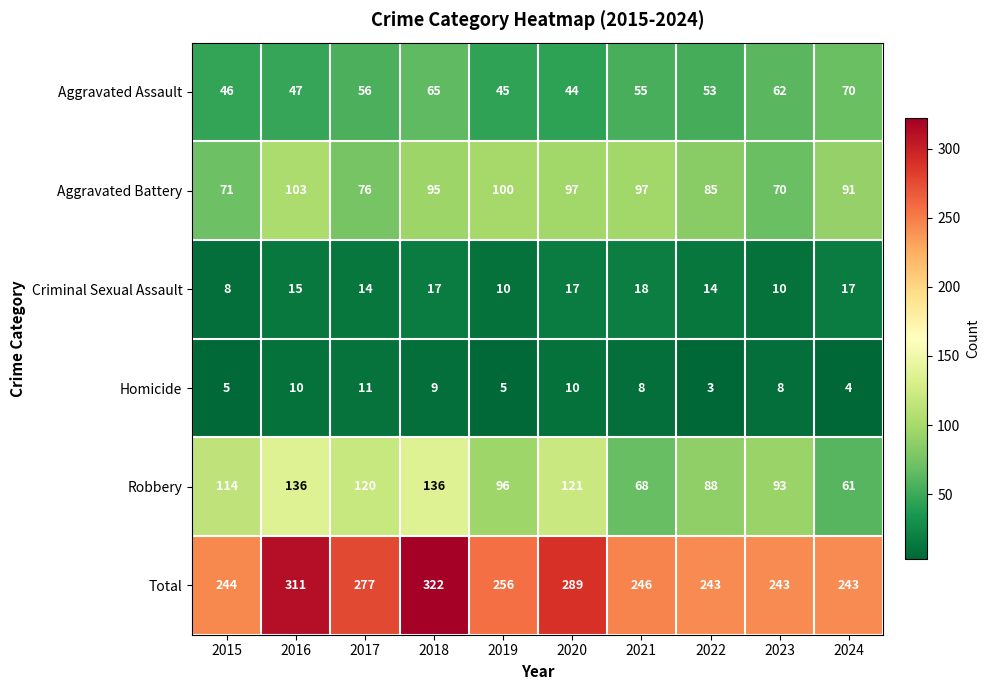

Rank the series at 2024 from highest to lowest value.

Total, Aggravated Battery, Aggravated Assault, Robbery, Criminal Sexual Assault, Homicide